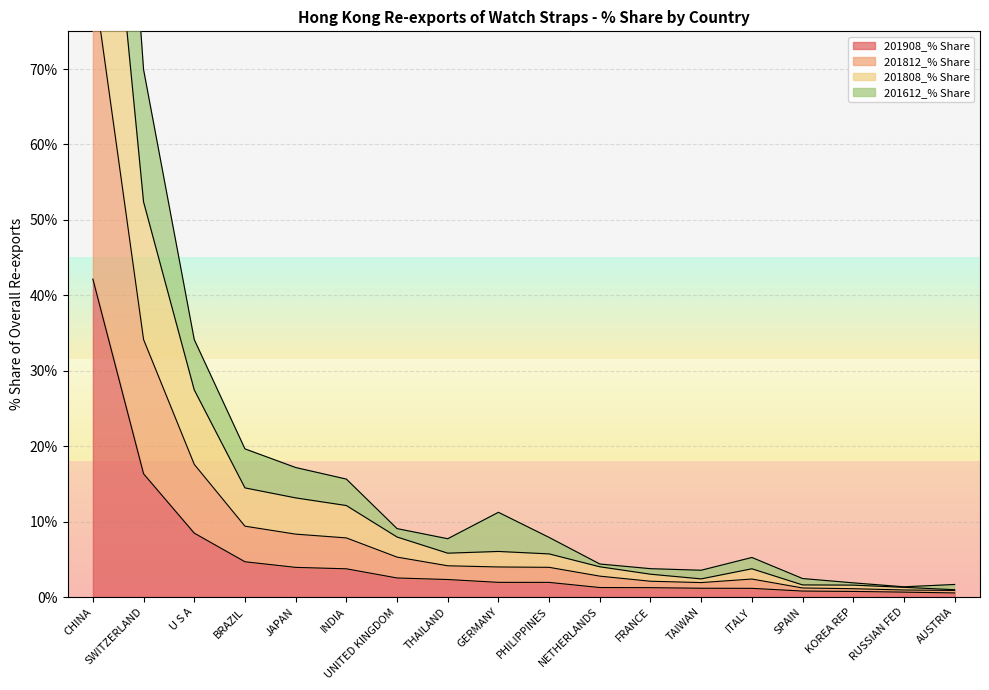

What is the label of the 2nd point from the left?

SWITZERLAND